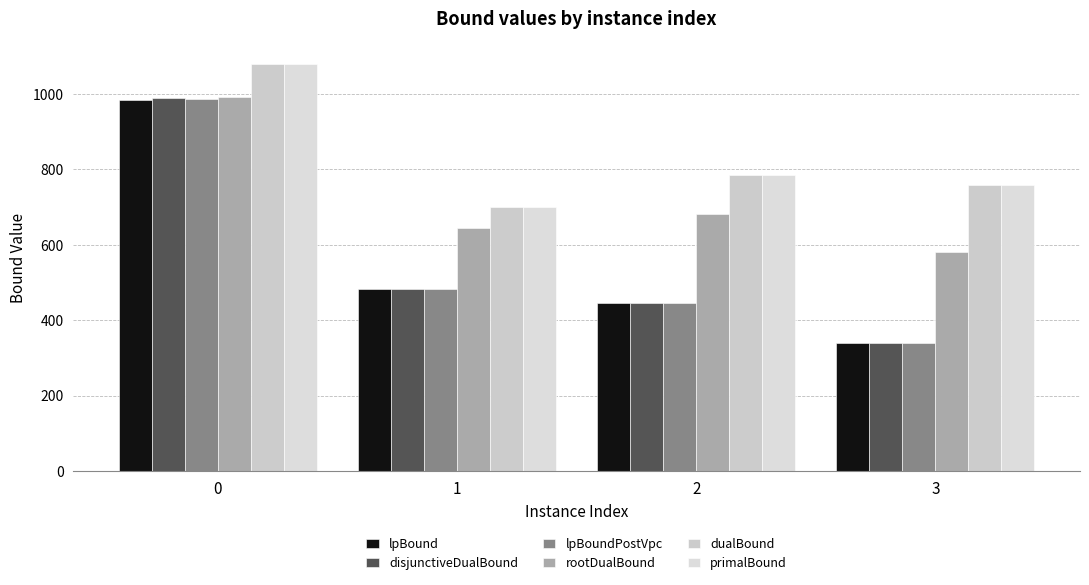

Which series has the largest range (max minus min)?

disjunctiveDualBound